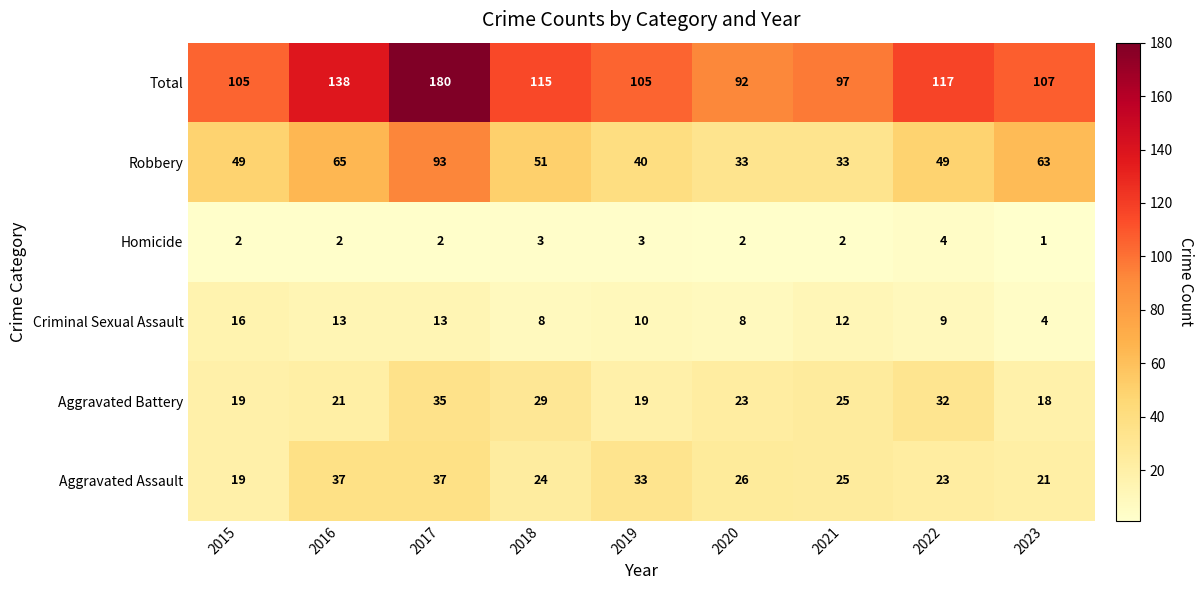

At which category is the sum across all series the highest?

2017